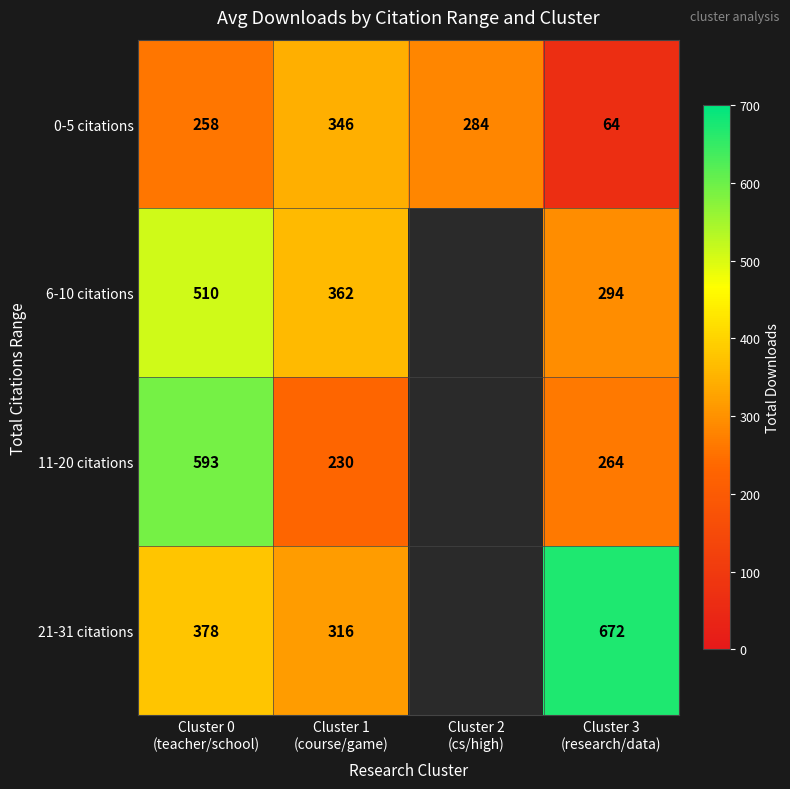

What is the sum of all 0-5 citations values?

952